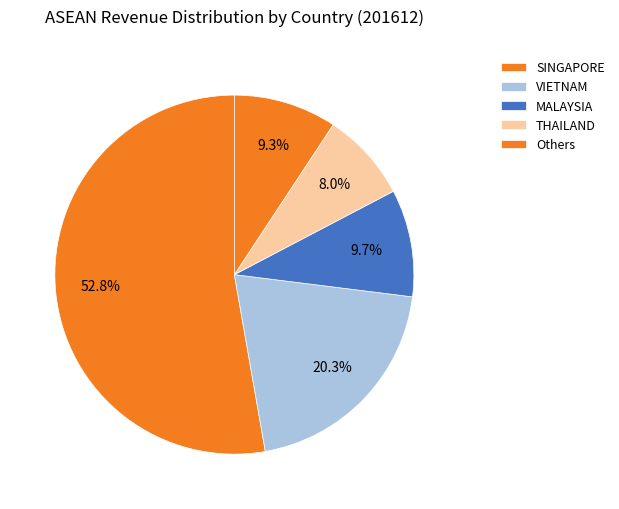

How many slices are in this pie chart?

5